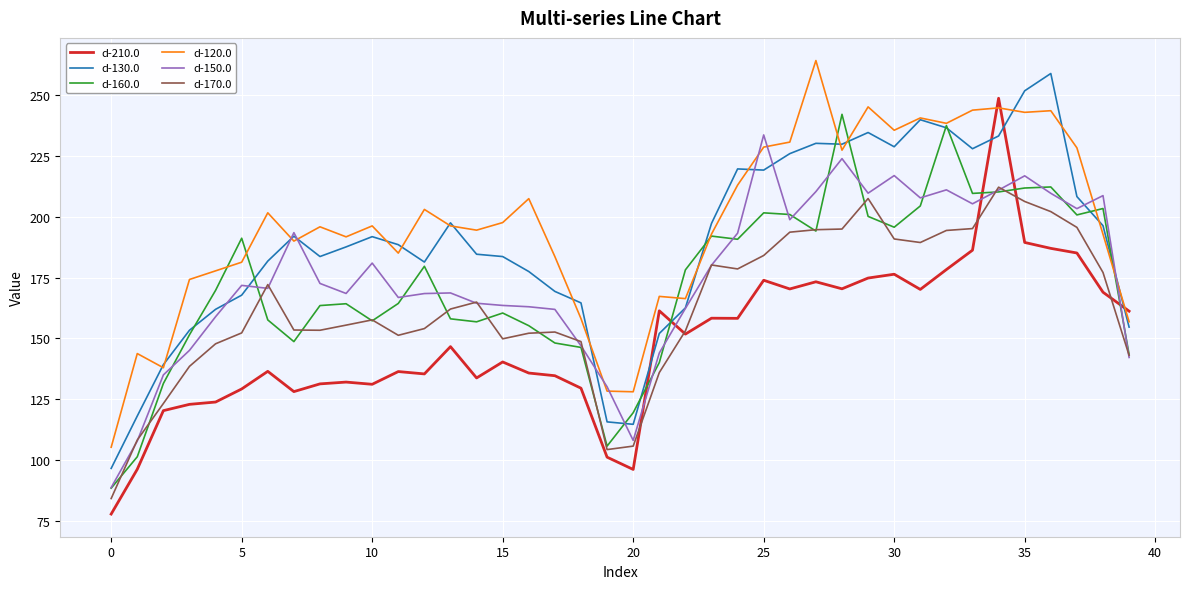

Which series has the widest spread of values?

d-210.0